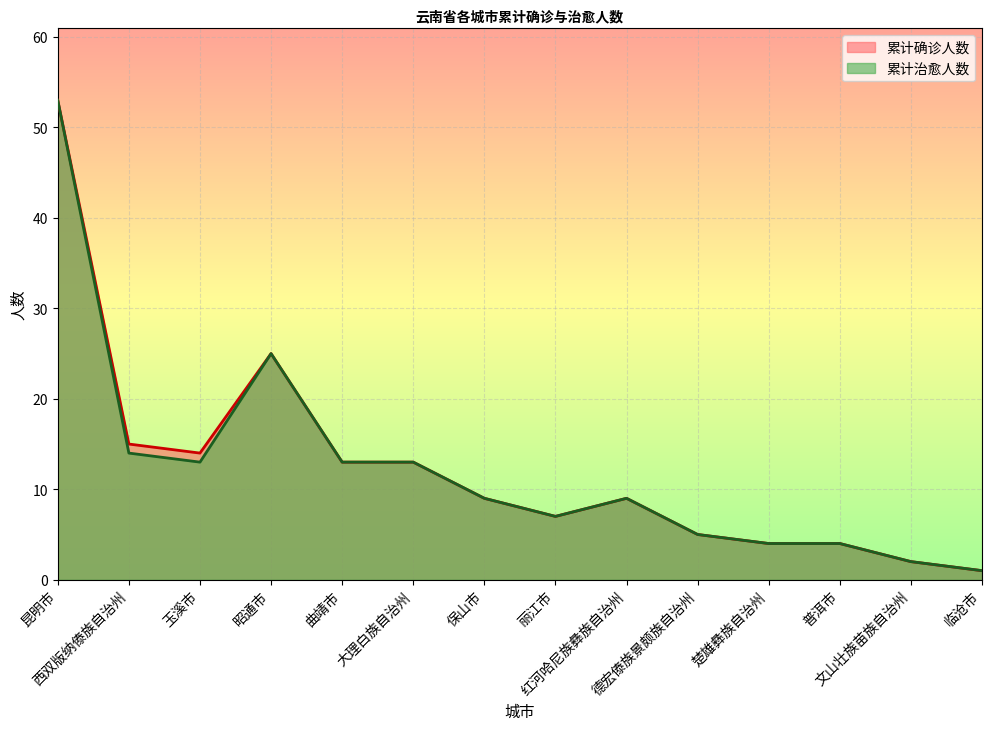

Between 保山市 and 楚雄彝族自治州, which is larger?

保山市